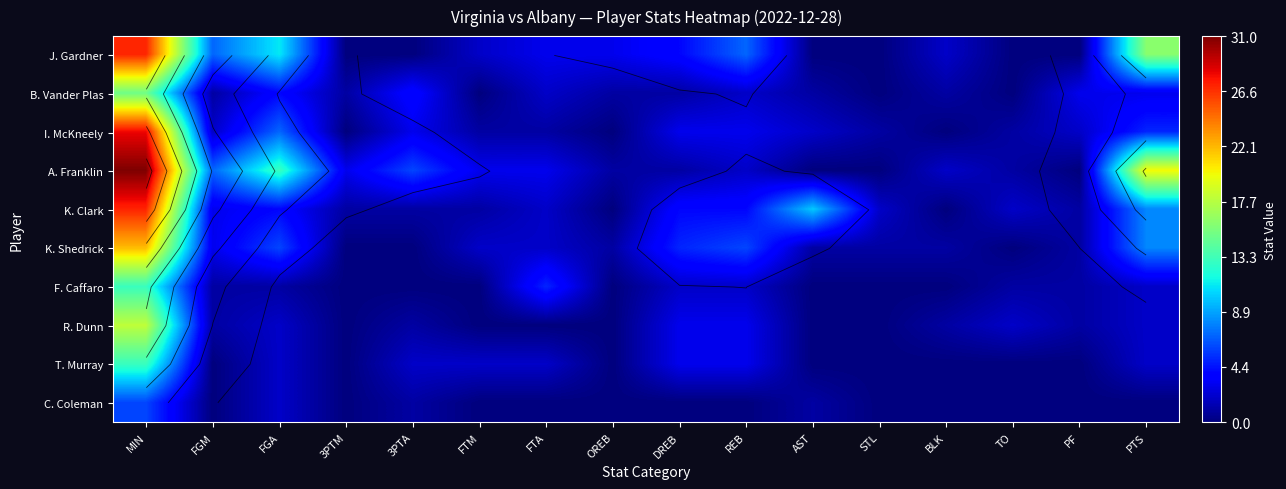

Which category has the highest value across all series?

MIN